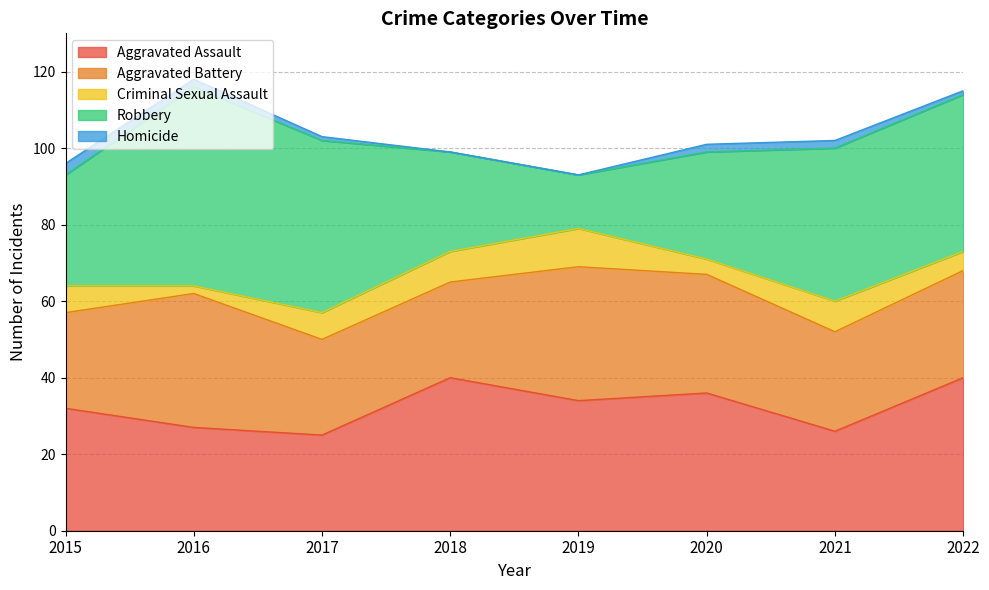

What is the difference between the second highest and second lowest values in the Criminal Sexual Assault series?

4